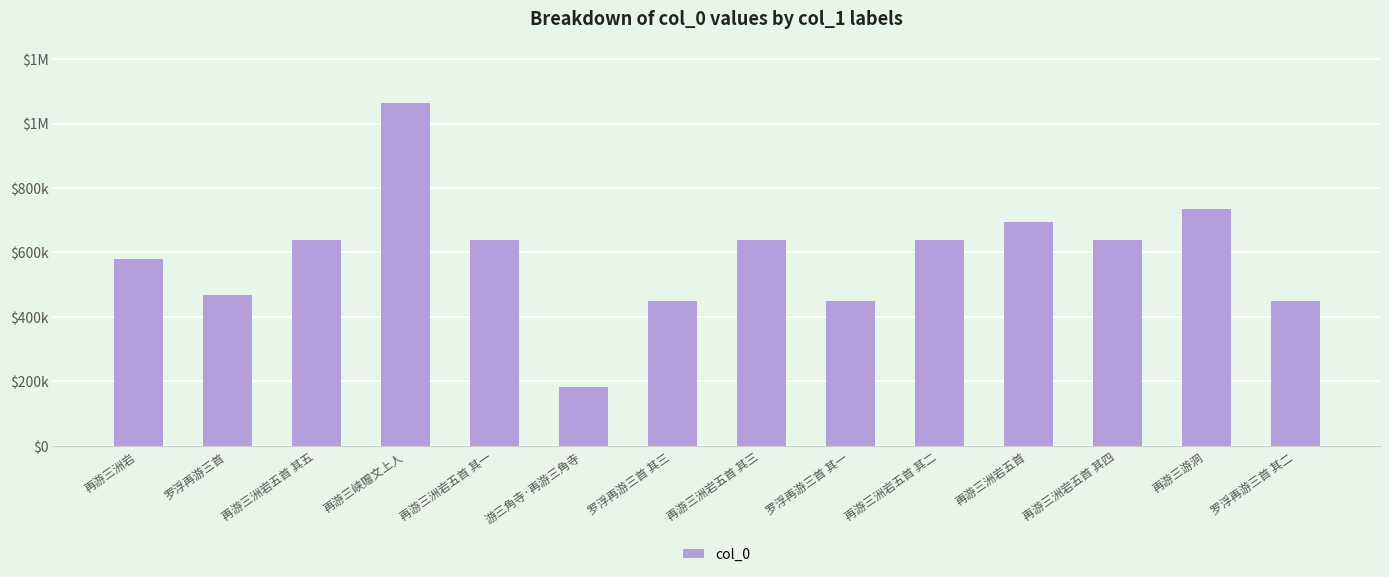

Rank the categories by value from lowest to highest.

游三角寺·再游三角寺, 罗浮再游三首 其一, 罗浮再游三首 其二, 罗浮再游三首 其三, 罗浮再游三首, 再游三洲岩, 再游三洲岩五首 其一, 再游三洲岩五首 其二, 再游三洲岩五首 其三, 再游三洲岩五首 其四, 再游三洲岩五首 其五, 再游三洲岩五首, 再游三游洞, 再游三峡赠文上人